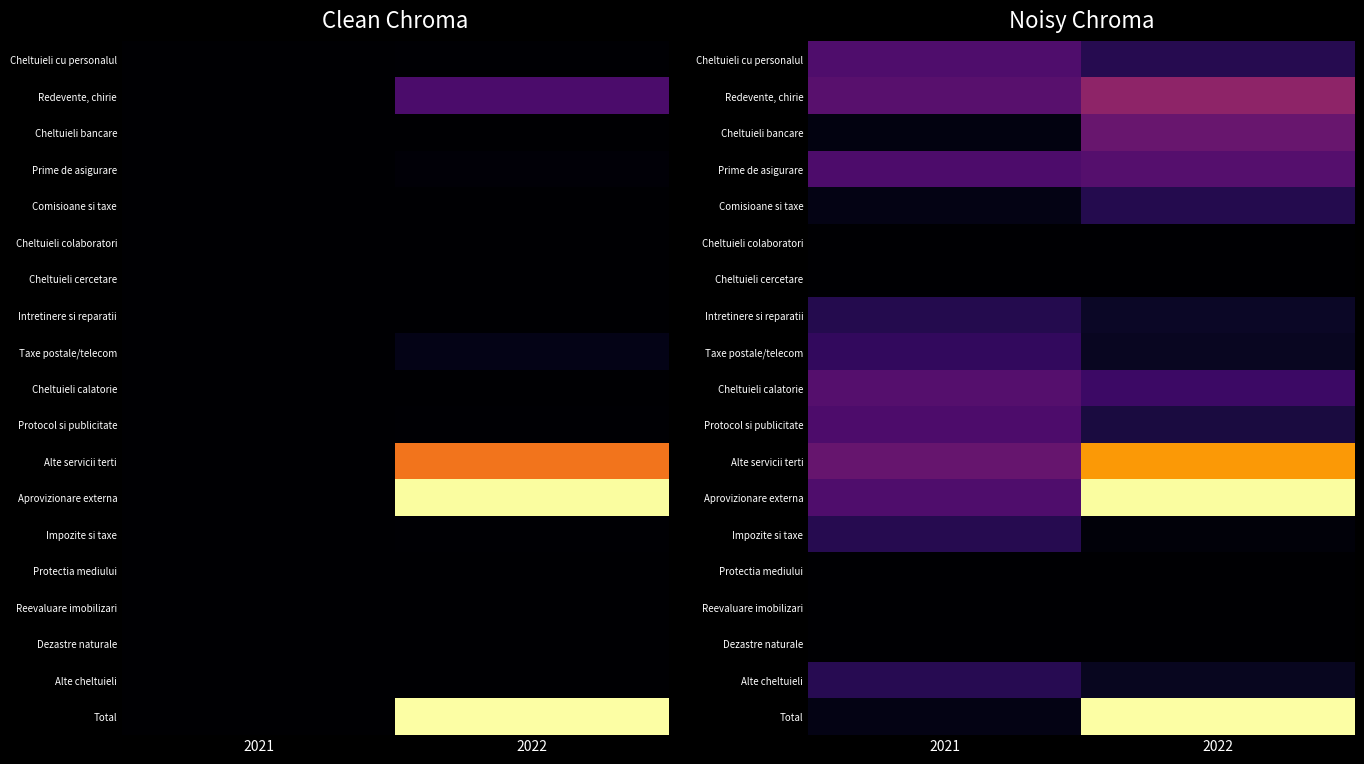

At how many categories does at least one series exceed 0?

2